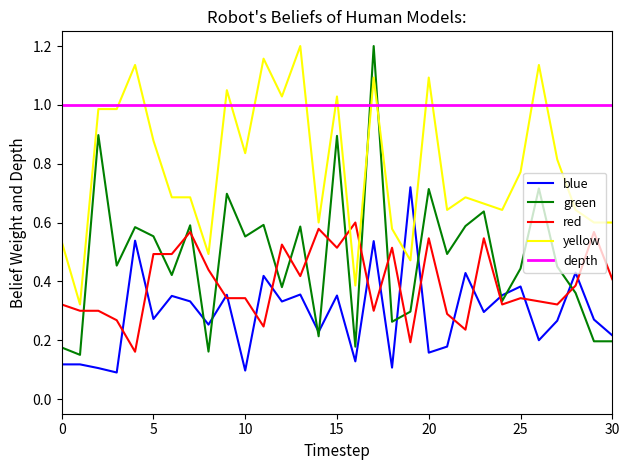

Which series ends up on top after the final intersection of yellow and green?

yellow